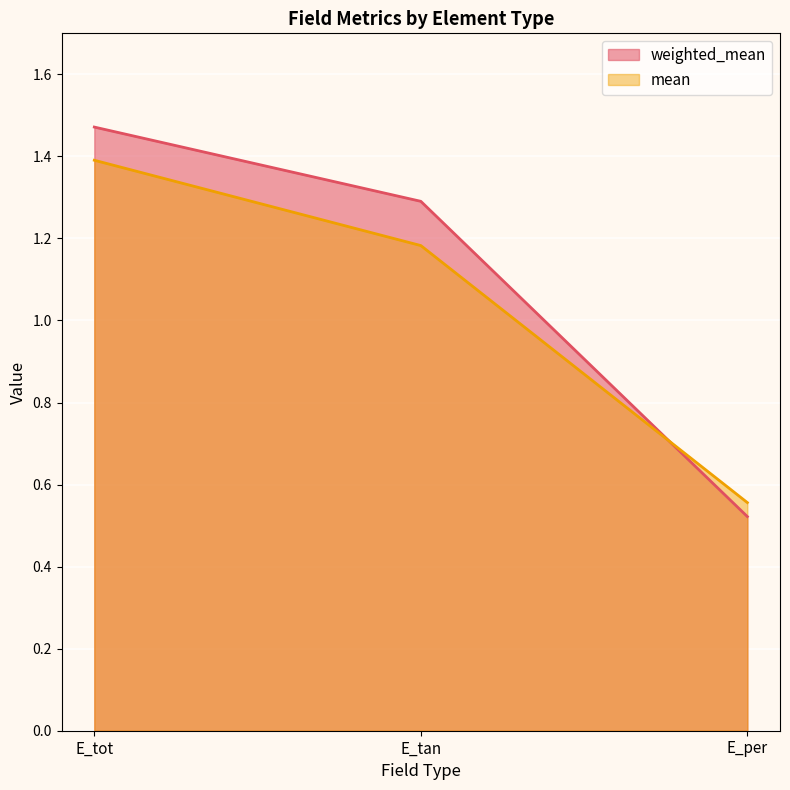

How many distinct data groups are displayed?

2